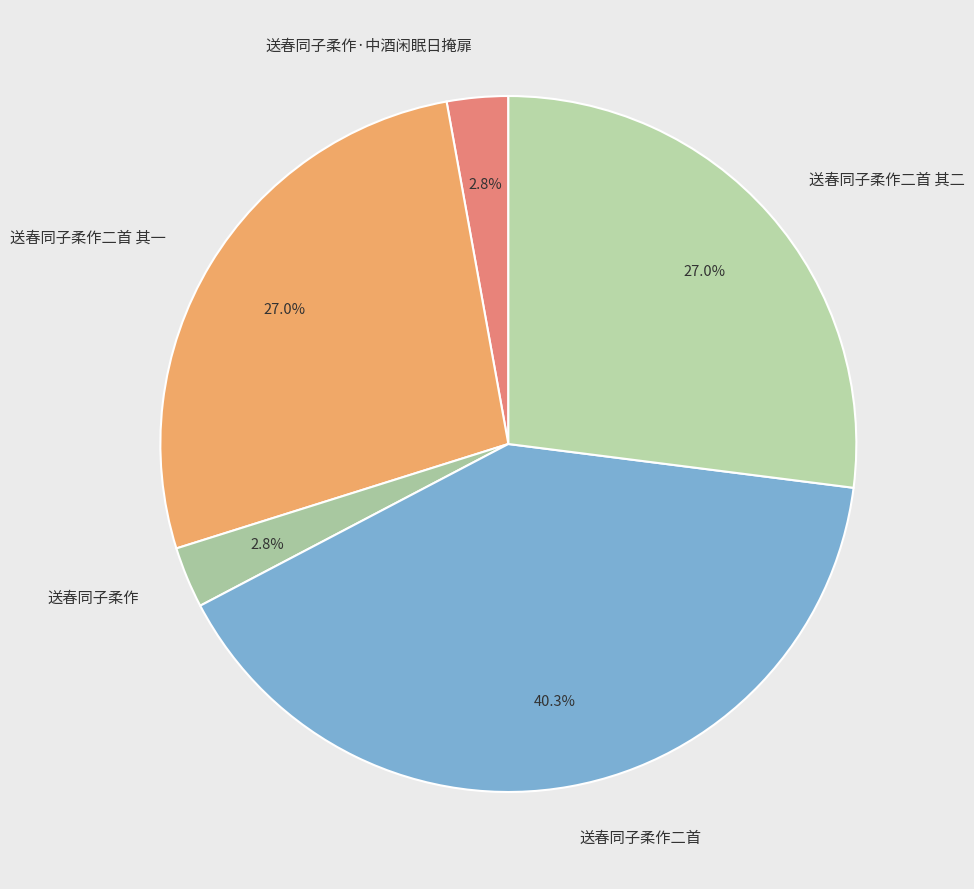

The 送春同子柔作 slice represents 3% of the pie. True or false?

True